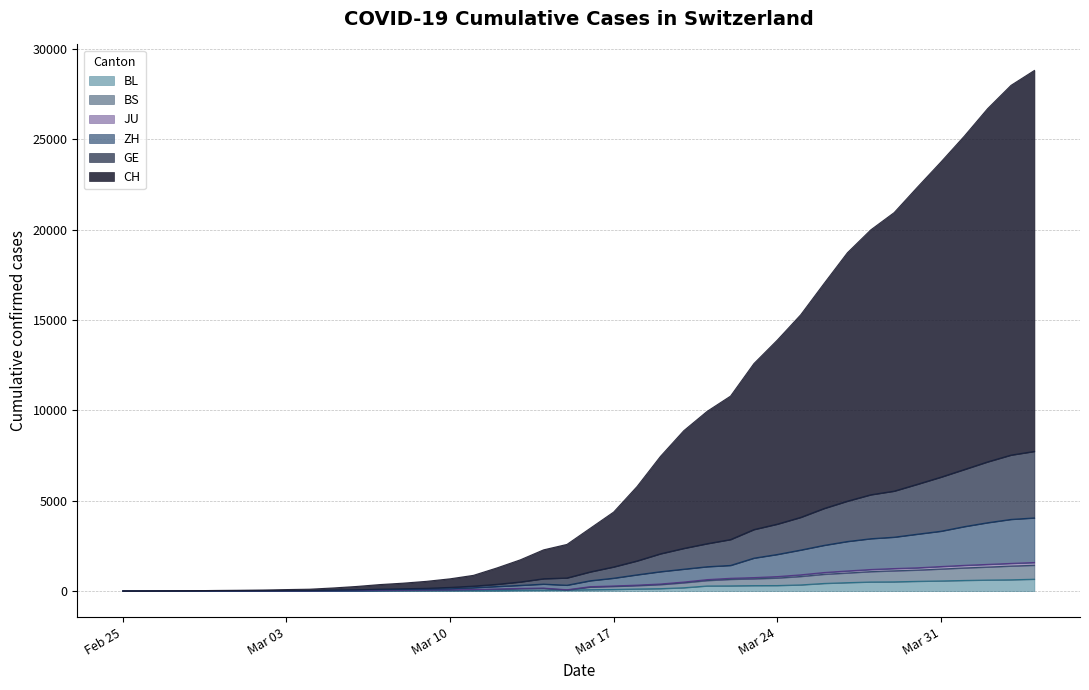

What is the label of the 21st point from the left?

2020-03-16